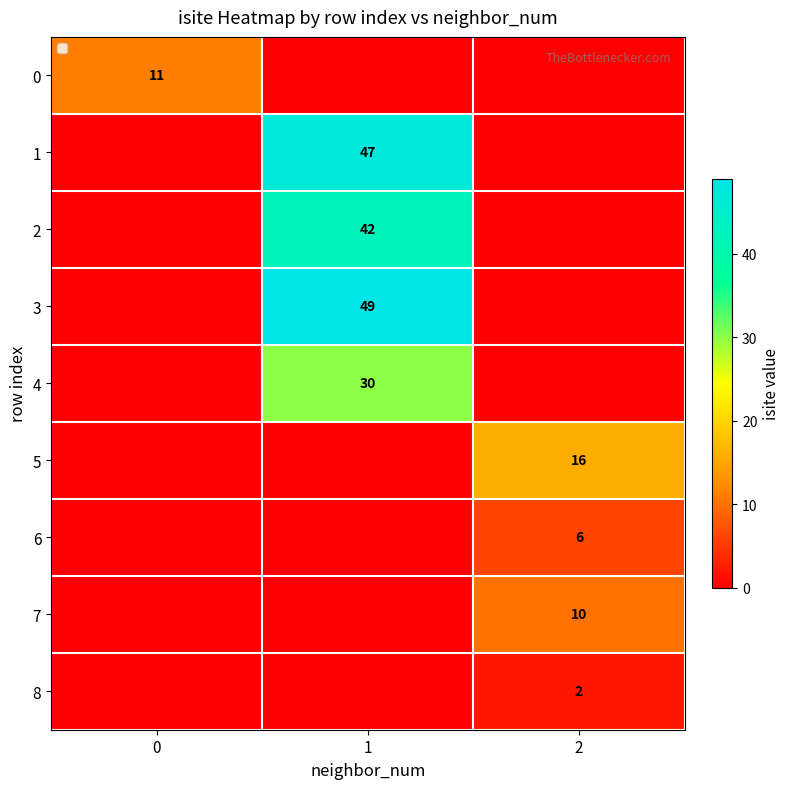

Is it true that 0 equals 11 at 0?

True